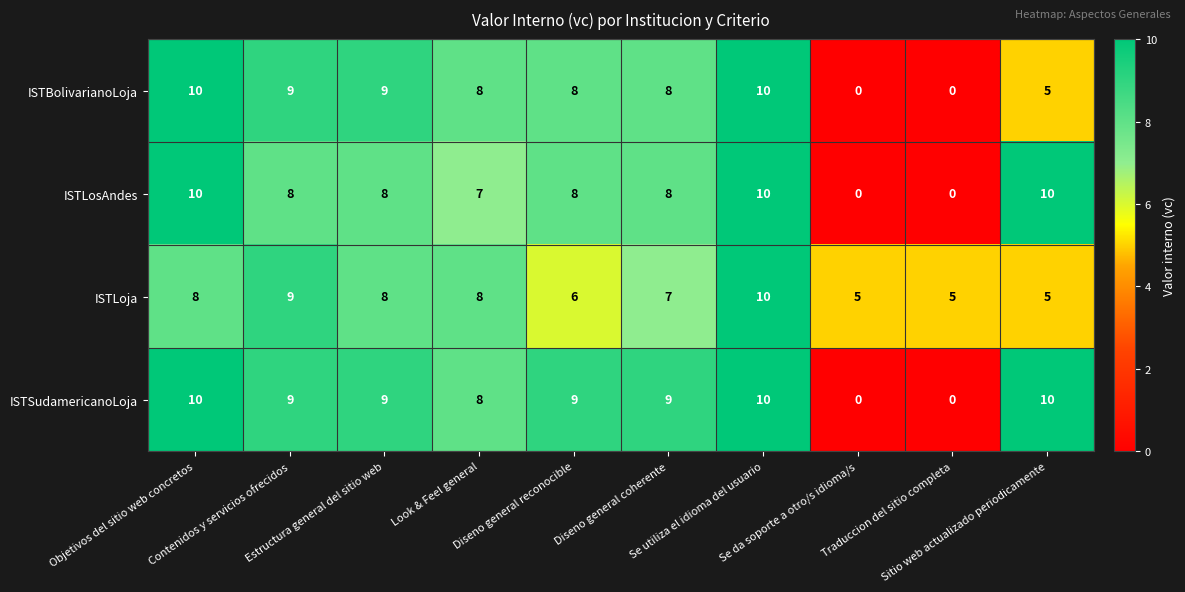

What is the sum of all ISTLosAndes values?

69